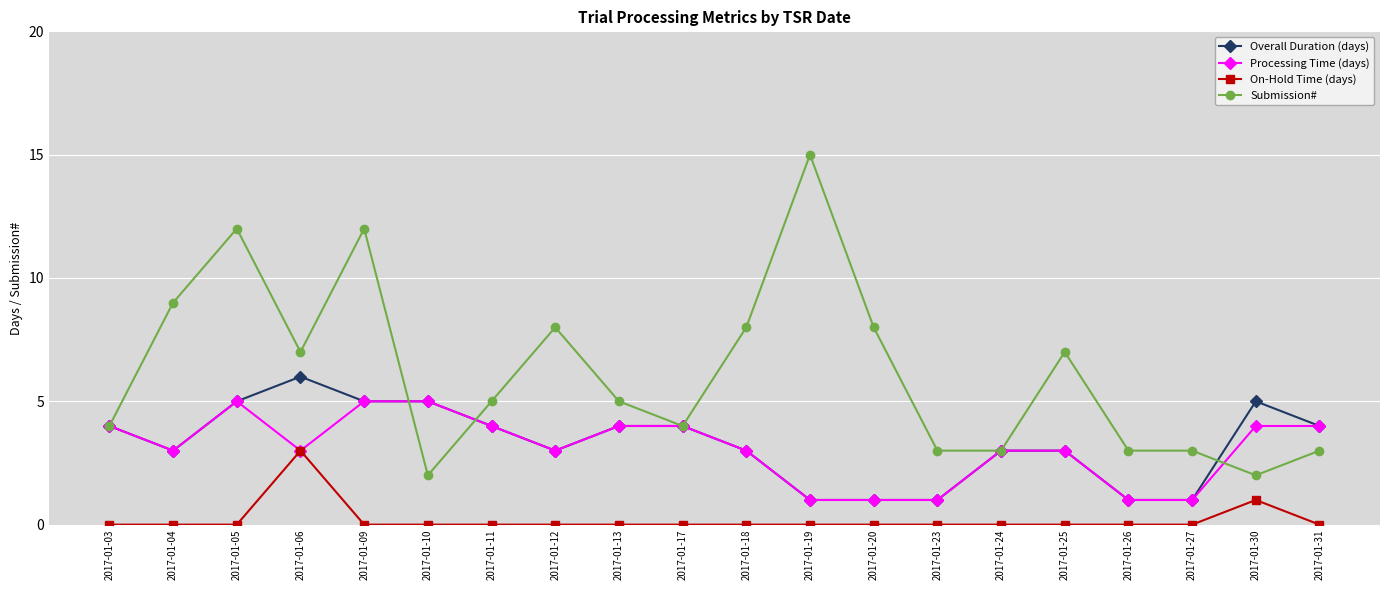

What are all the series names shown in the legend?

Overall Duration (days), Processing Time (days), On-Hold Time (days), Submission#